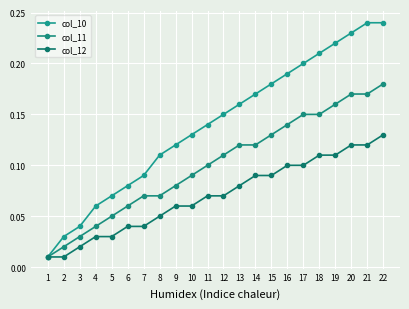

Read the col_10 value at 4.

0.1